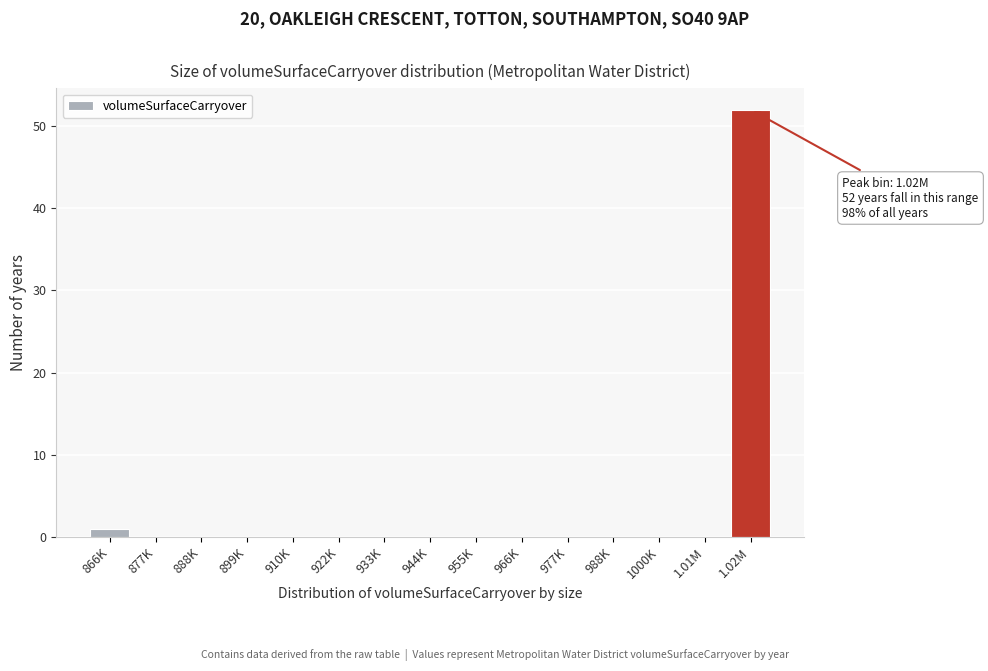

Reading right to left, what are all the values shown in this chart?

1.02M=52	1.01M=0	1000K=0	988K=0	977K=0	966K=0	955K=0	944K=0	933K=0	922K=0	910K=0	899K=0	888K=0	877K=0	866K=1